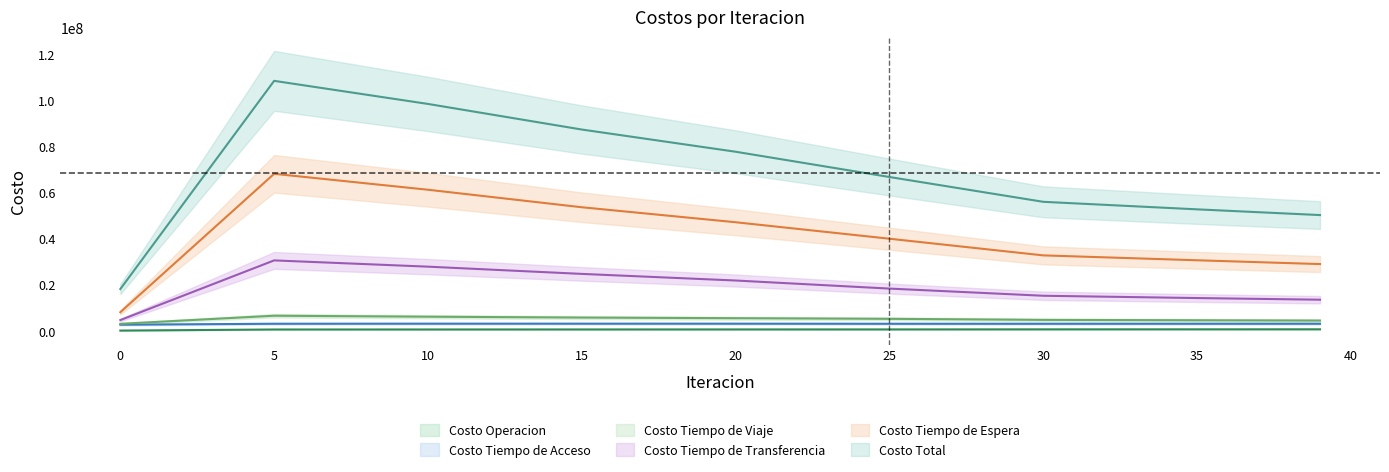

At which label is Costo Tiempo de Transferencia closest to 17280838?

25